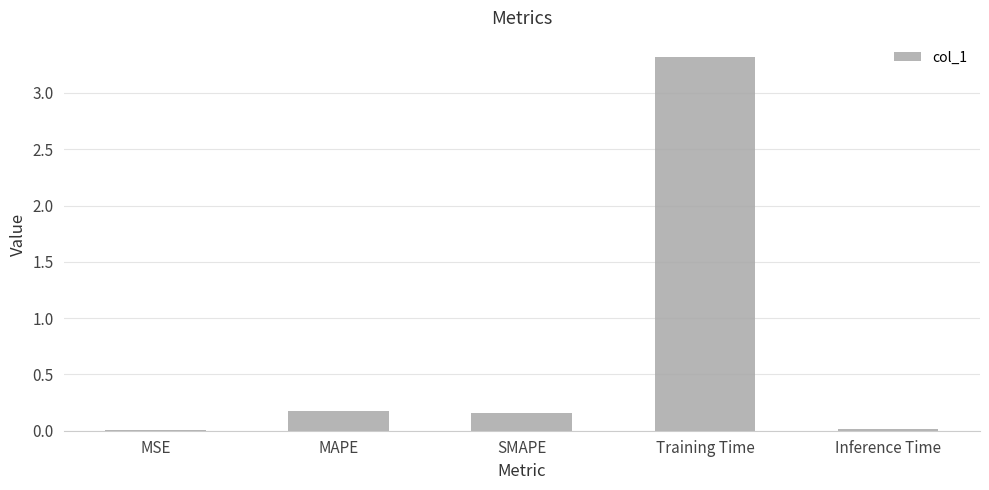

The chart shows a value of 0.0 at Inference Time. True or false?

True